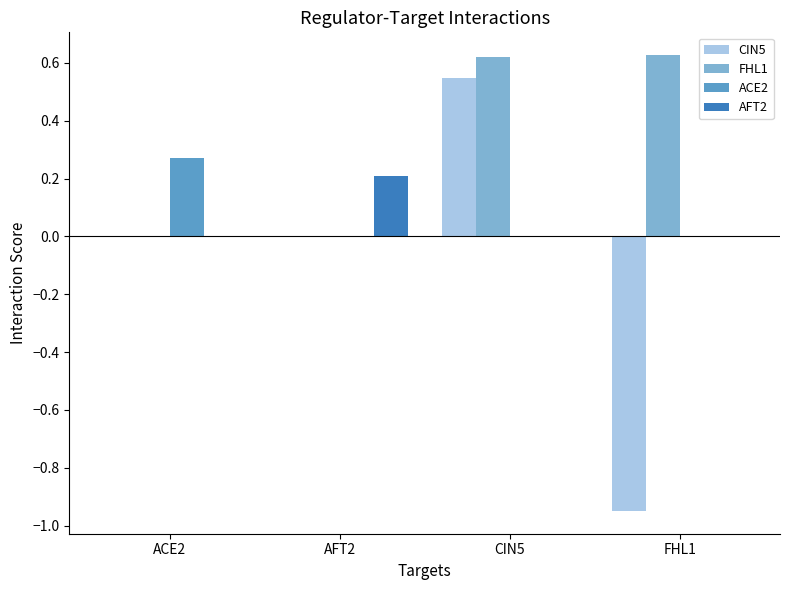

The ACE2 series shows -0.2 at CIN5. True or false?

False